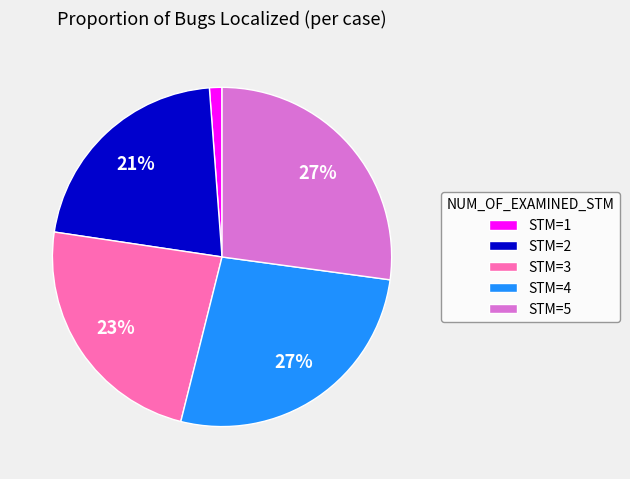

What percentage is the STM=2 slice, to the nearest percent?

21%